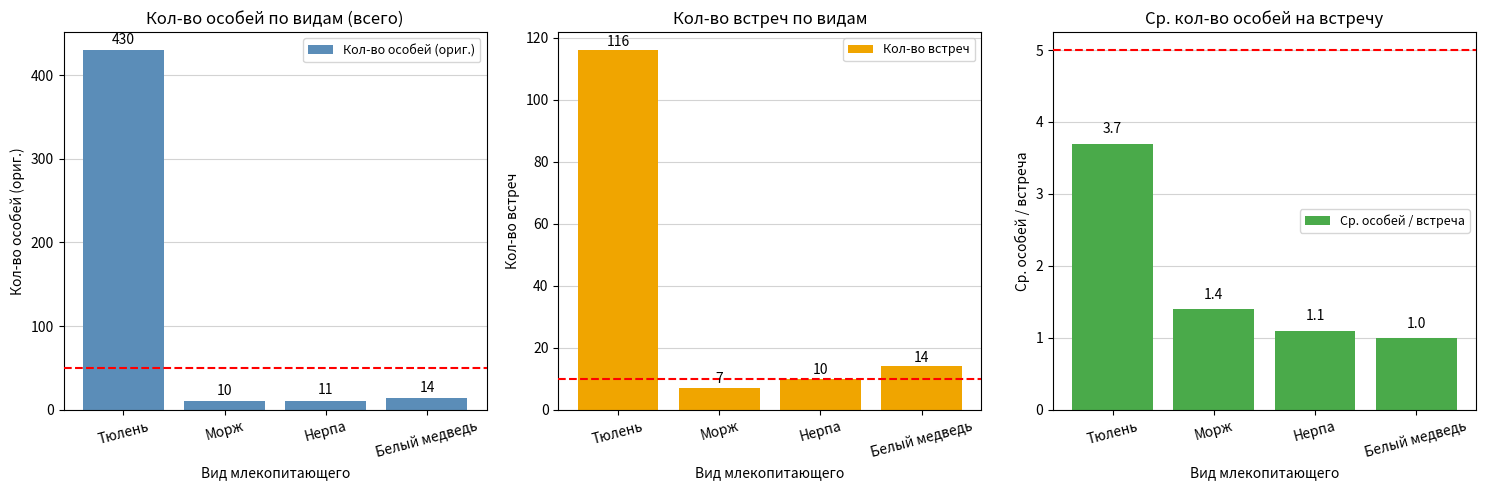

What is the label of the 2nd bar from the right?

Нерпа